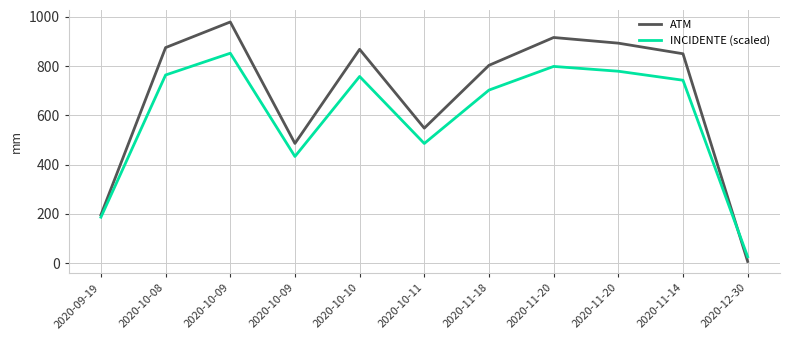

Is this an area chart (filled region under the line)?

No